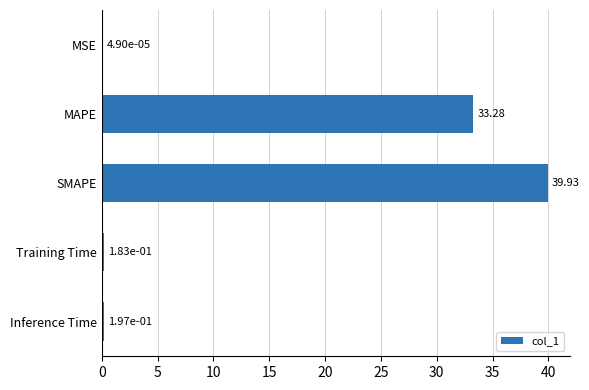

What is the change in value from SMAPE to Training Time?

-39.7